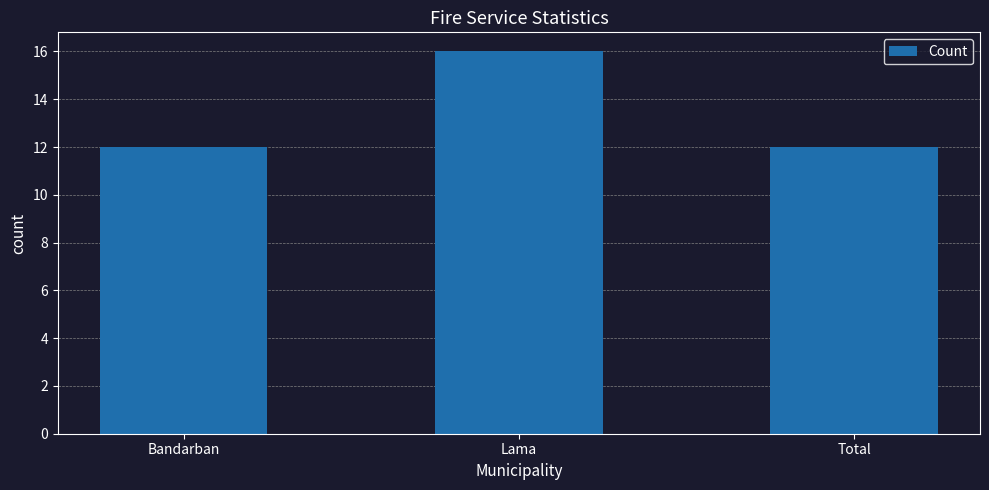

True or false: the data shows 8 at Bandarban.

False